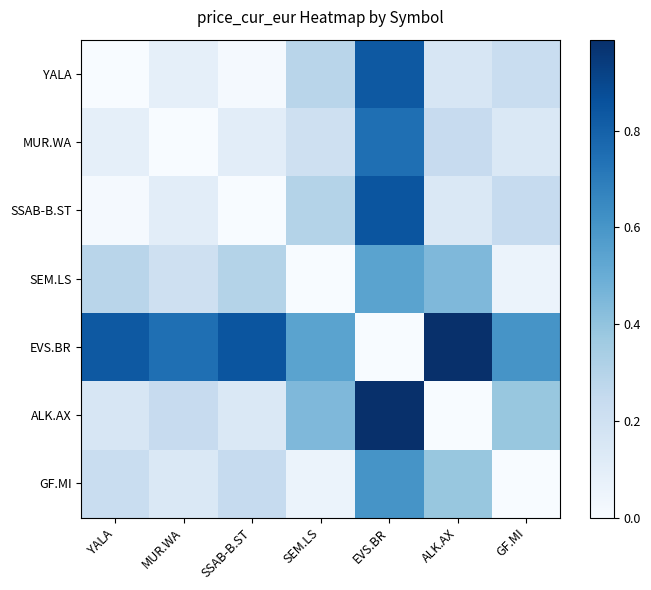

Which series has the largest total across all categories?

EVS.BR